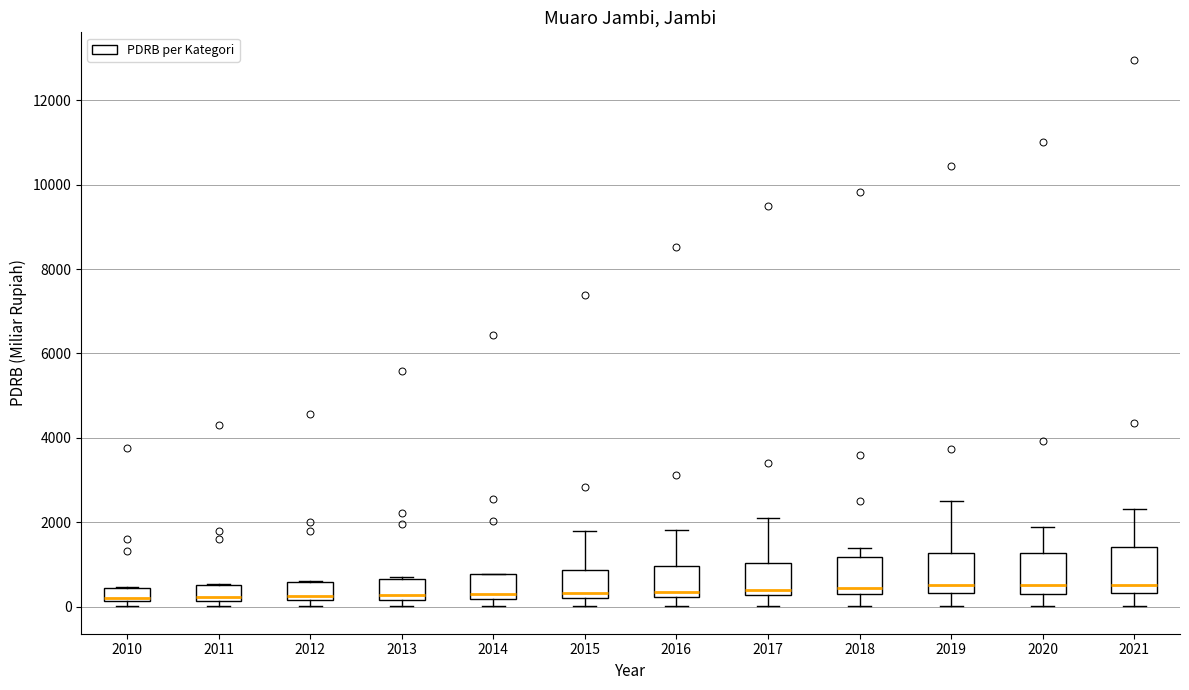

Where is the upper edge of the box at x = 2012 on the y-axis? The values are not printed on the chart, so give them approximately, as read against the axis.

600